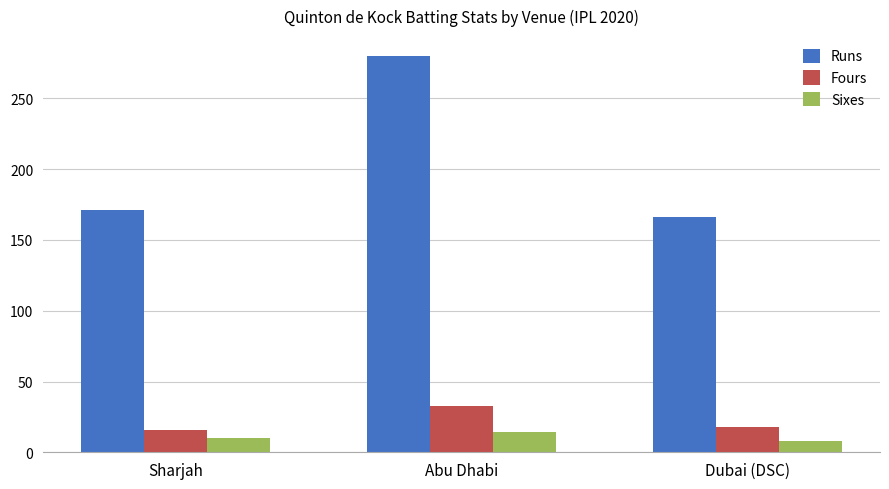

Rank the series by their maximum value, from highest to lowest.

Runs, Fours, Sixes